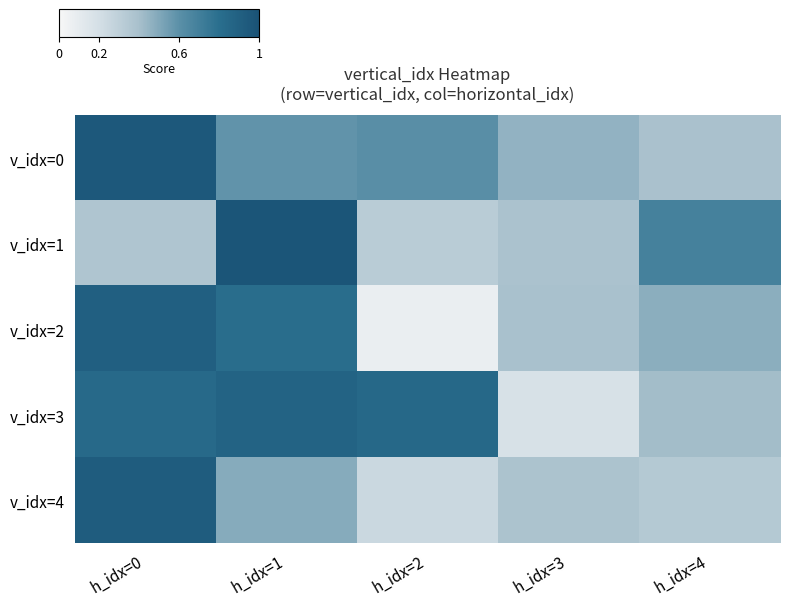

Which has a higher value, h_idx=2 or h_idx=4?

h_idx=2